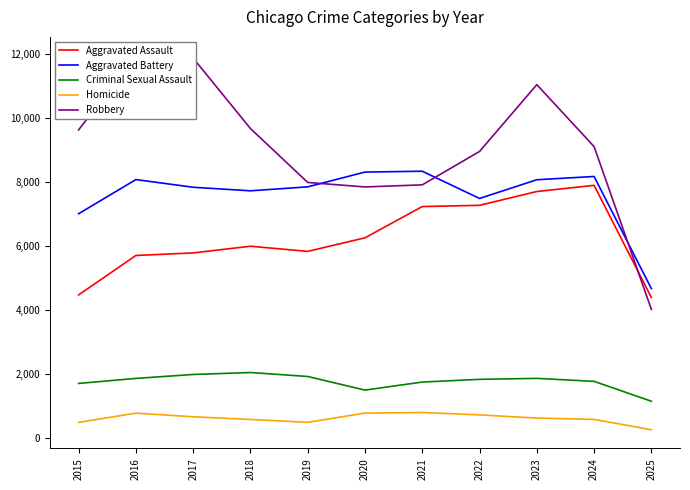

Which series has the largest total across all categories?

Robbery